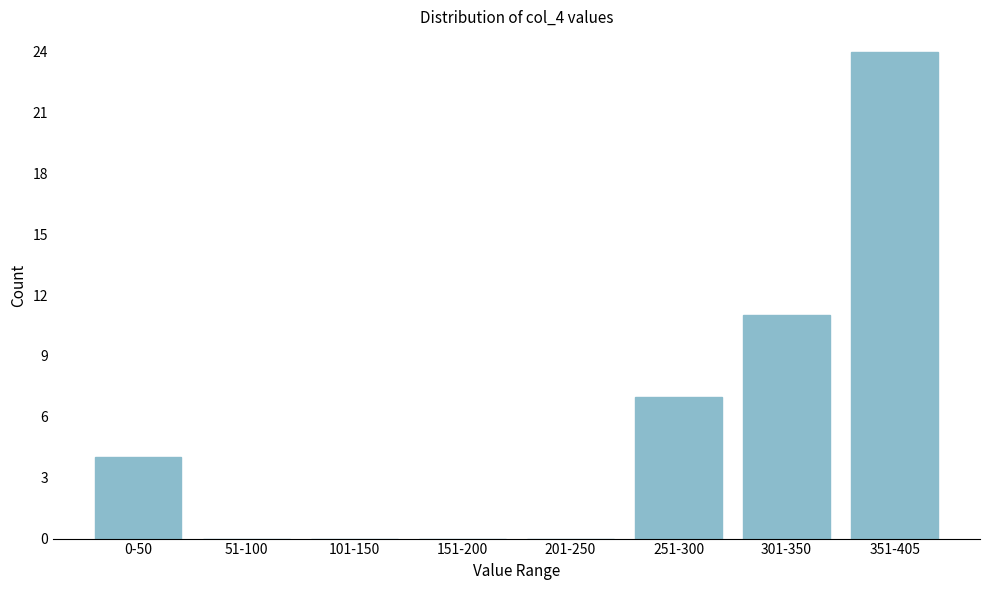

Reading left to right, extract all data points from this chart.

0-50=4	51-100=0	101-150=0	151-200=0	201-250=0	251-300=7	301-350=11	351-405=24